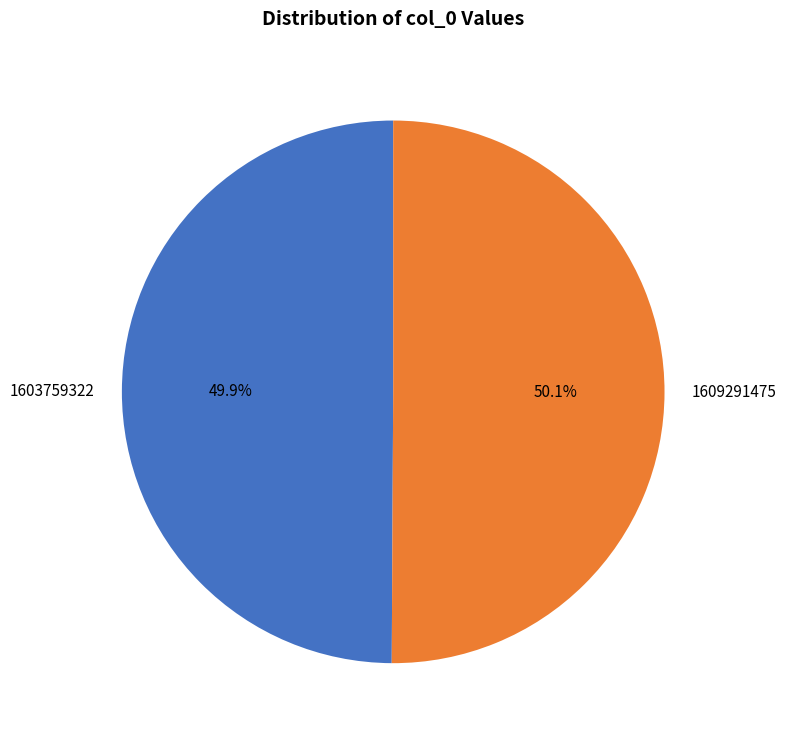

The 1603759322 slice represents 1% of the pie. True or false?

False